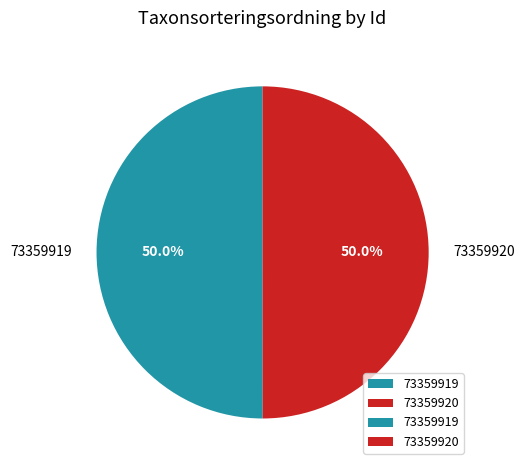

Is it true that 73359919 is 40% of the pie?

False